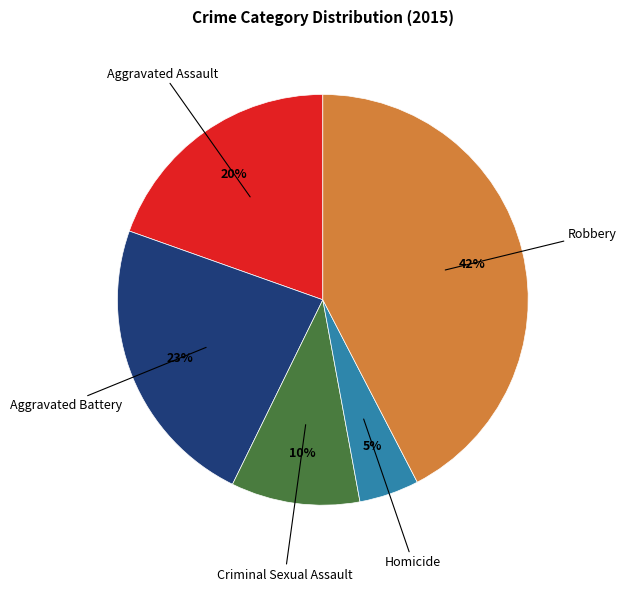

Is there any slice that represents more than half of the pie?

No